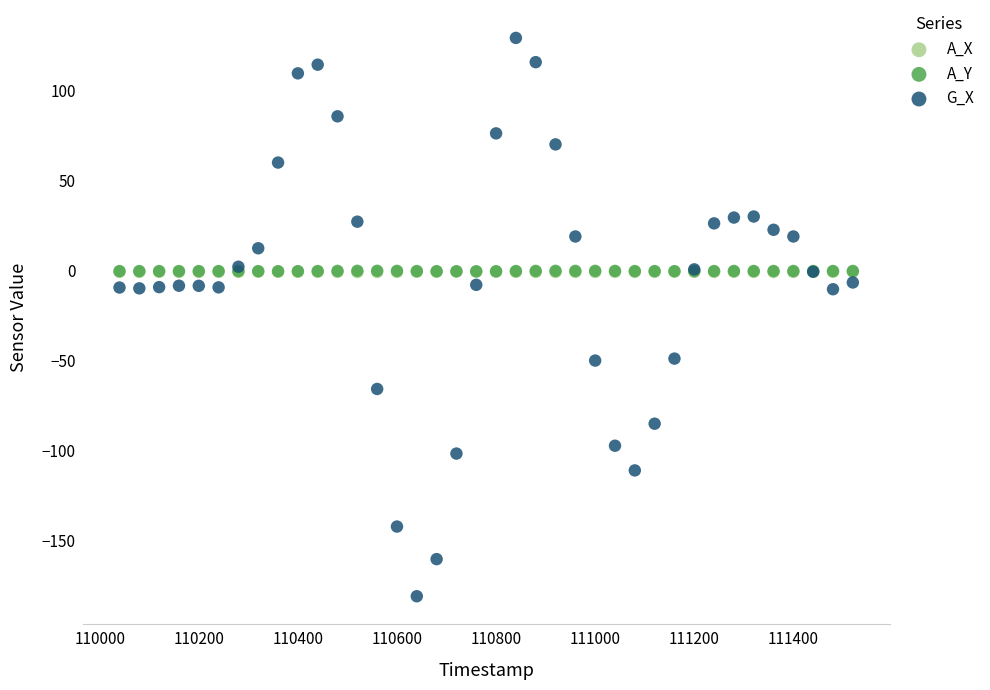

What are all the series names shown in the legend?

A_X, A_Y, G_X